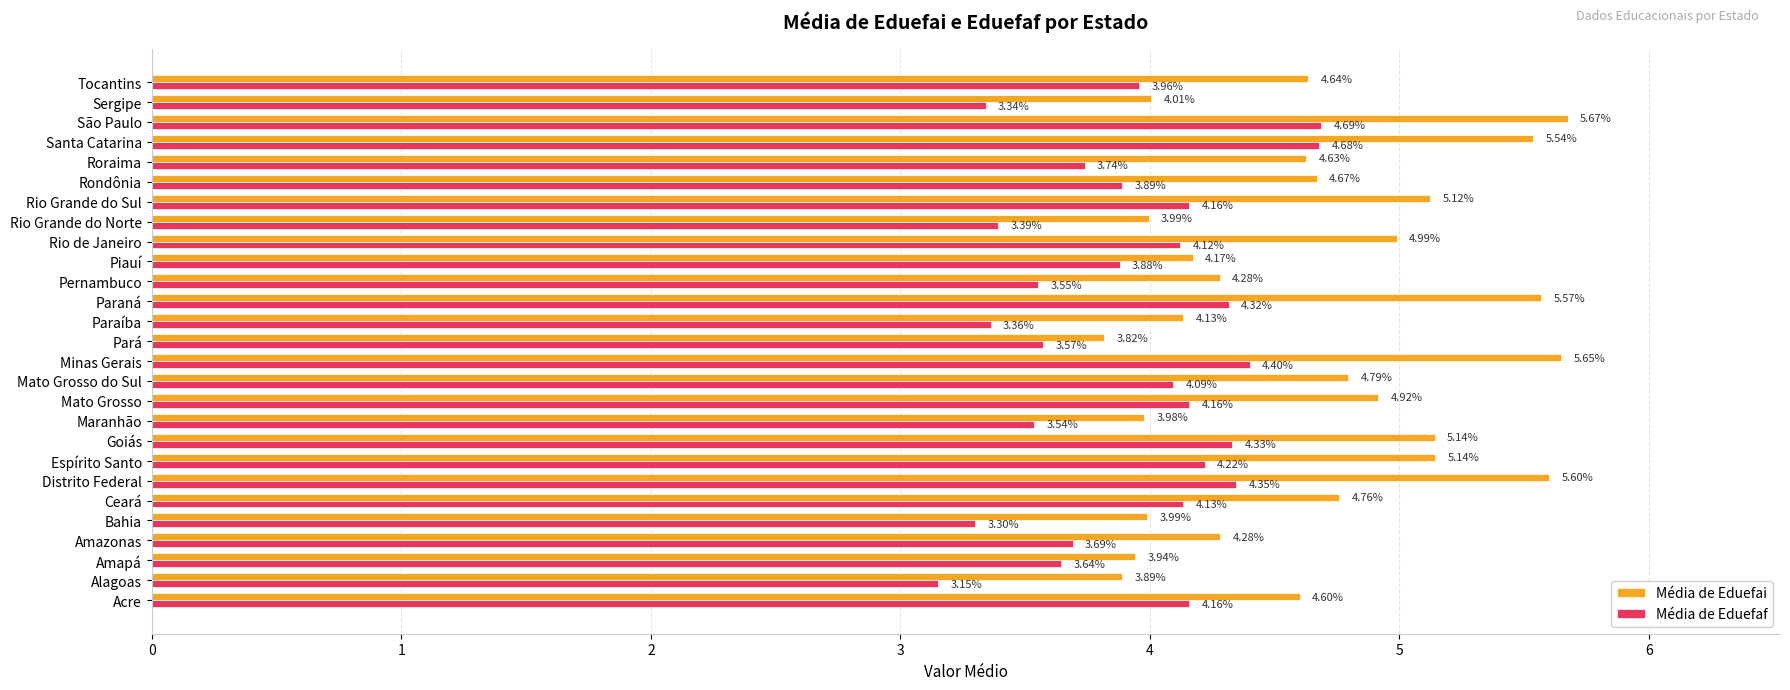

At which label does Média de Eduefai reach its minimum?

Pará